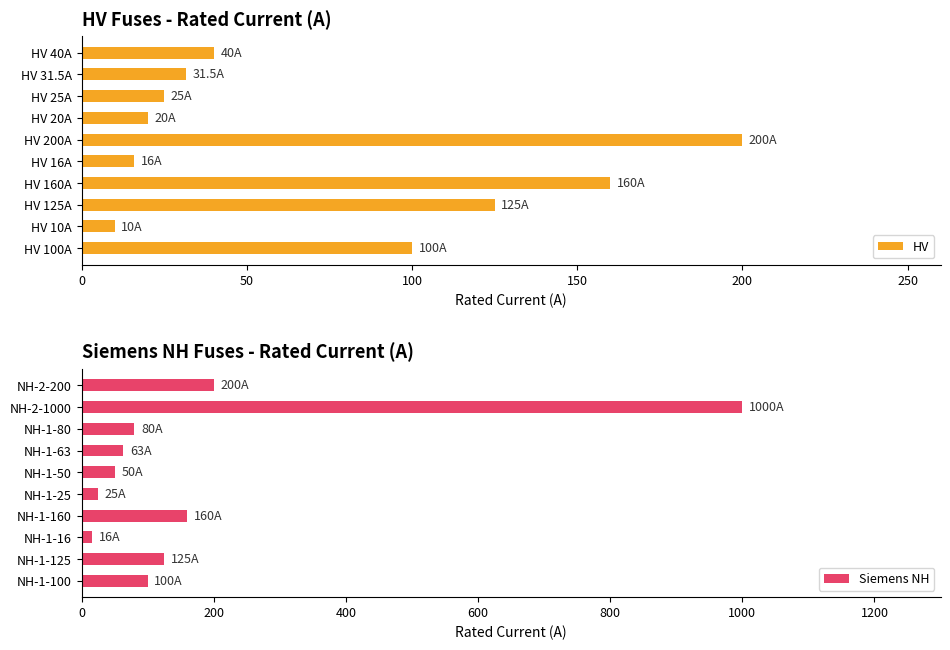

List the labels in order of HV value, largest first.

HV 200A, HV 160A, HV 125A, HV 100A, HV 40A, HV 31.5A, HV 25A, HV 20A, HV 16A, HV 10A